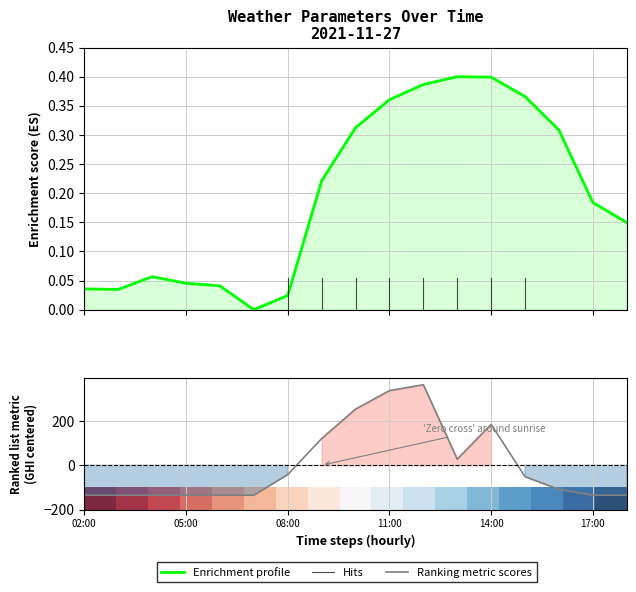

Reading right to left, extract all data points from this chart.

temp_air: 0.1	0.2	0.3	0.4	0.4	0.4	0.4	0.4	0.3	0.2	0.0	0.0	0.0	0.0	0.1	0.0	0.0
ghi: -135.3	-135.3	-109.0	-51.9	184.4	27.7	363.3	336.9	253.2	120.3	-42.5	-135.3	-135.3	-135.3	-135.3	-135.3	-135.3